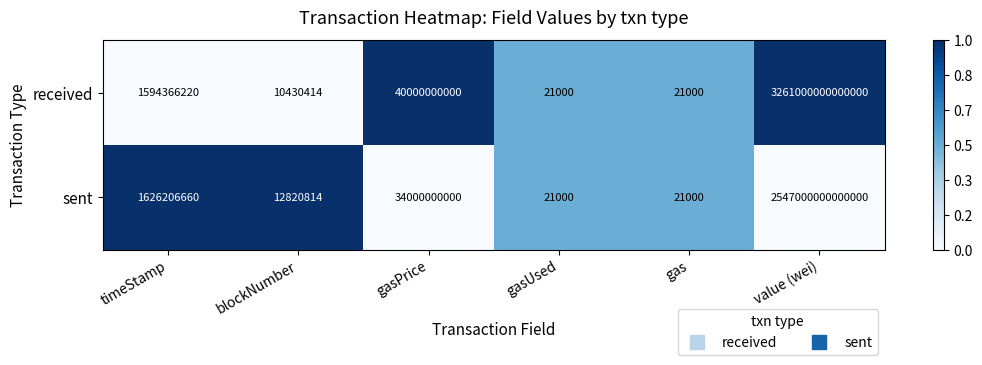

Rank the series by their maximum value, from highest to lowest.

received, sent